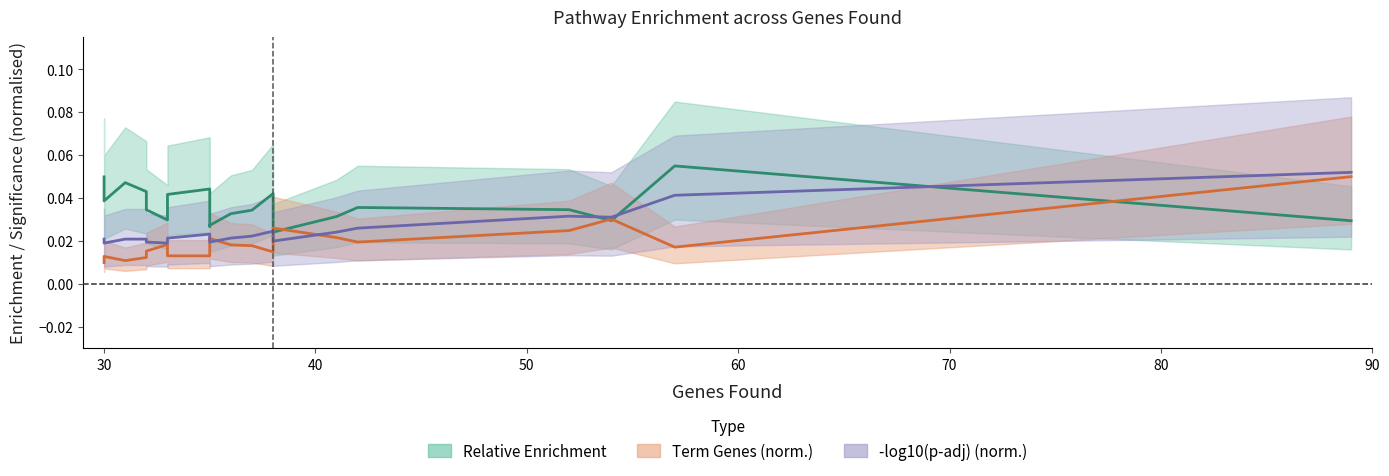

Is the value of Term Genes (norm.) at 18 greater than the value of Relative Enrichment at 18?

No